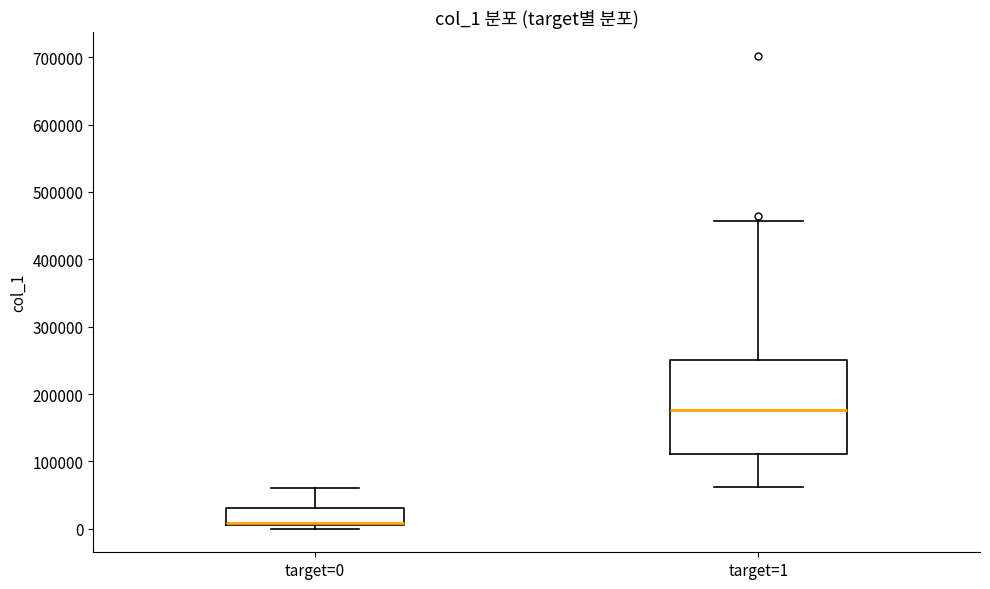

Reading left to right, read every box against the y-axis: the position of its median line, the range the box covers, and the ends of its whiskers. The values are not printed on the chart, so give them approximately, as read against the axis.

target=0: median 10000, box 0 to 30000, whiskers 0 (just below the box's lower edge) to 60000
target=1: median 180000, box 110000 to 250000, whiskers 60000 to 460000